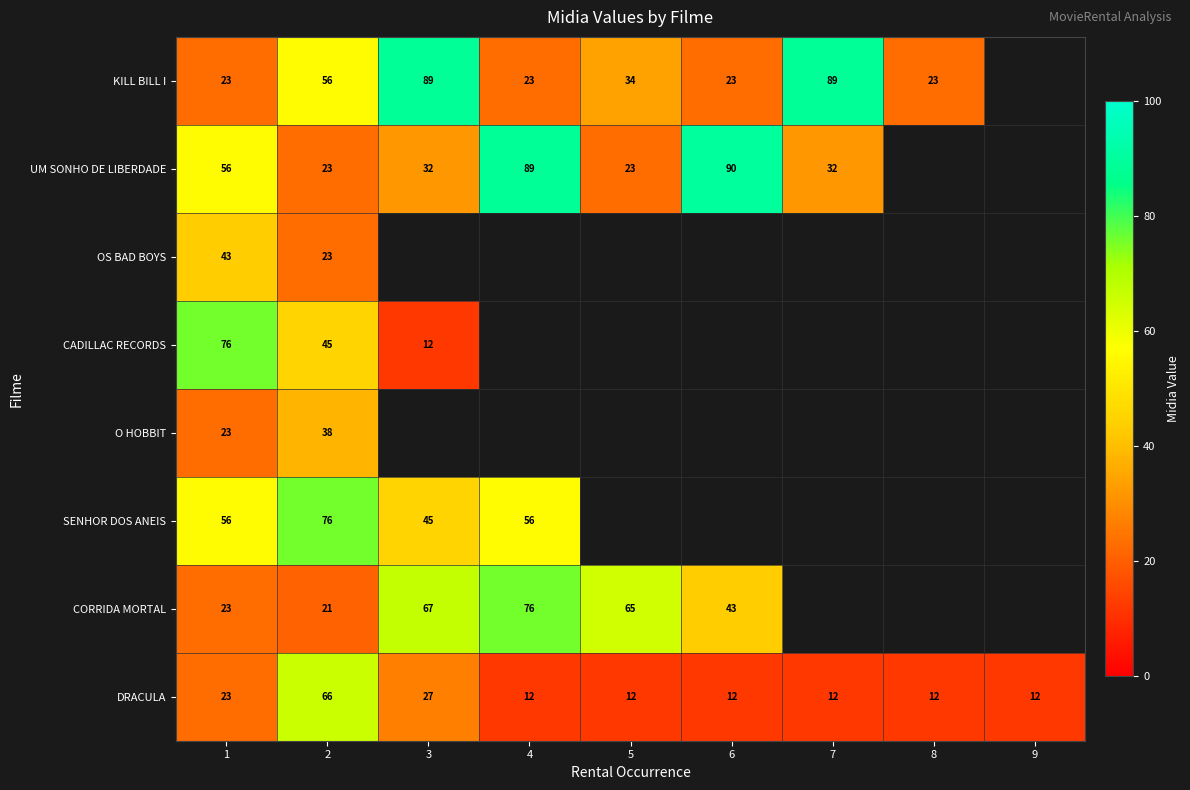

At which category does the chart reach its peak across all series?

6